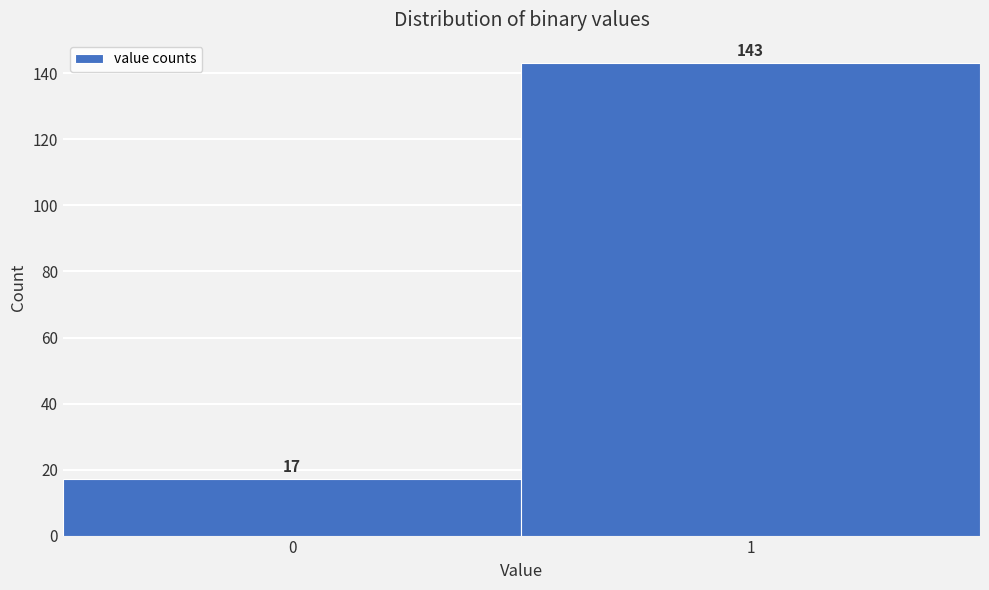

Reading left to right, transcribe all the data shown in this chart.

17	143